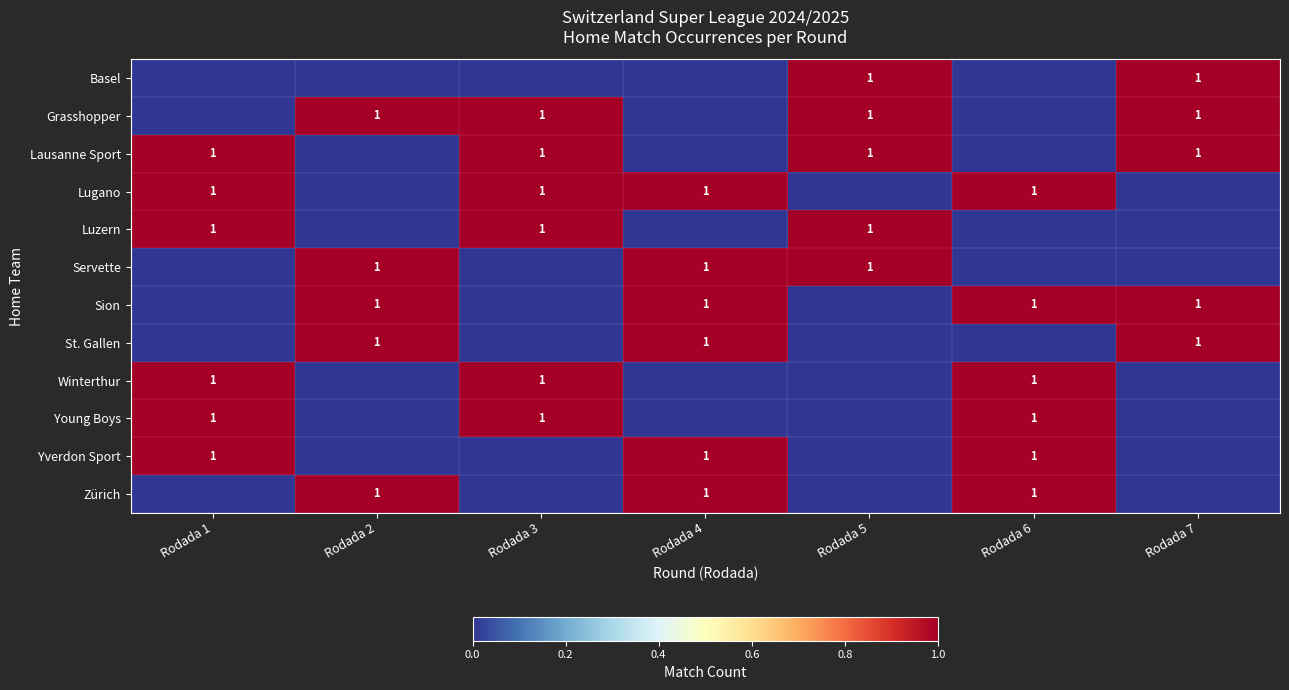

What is the maximum value shown in the chart?

1